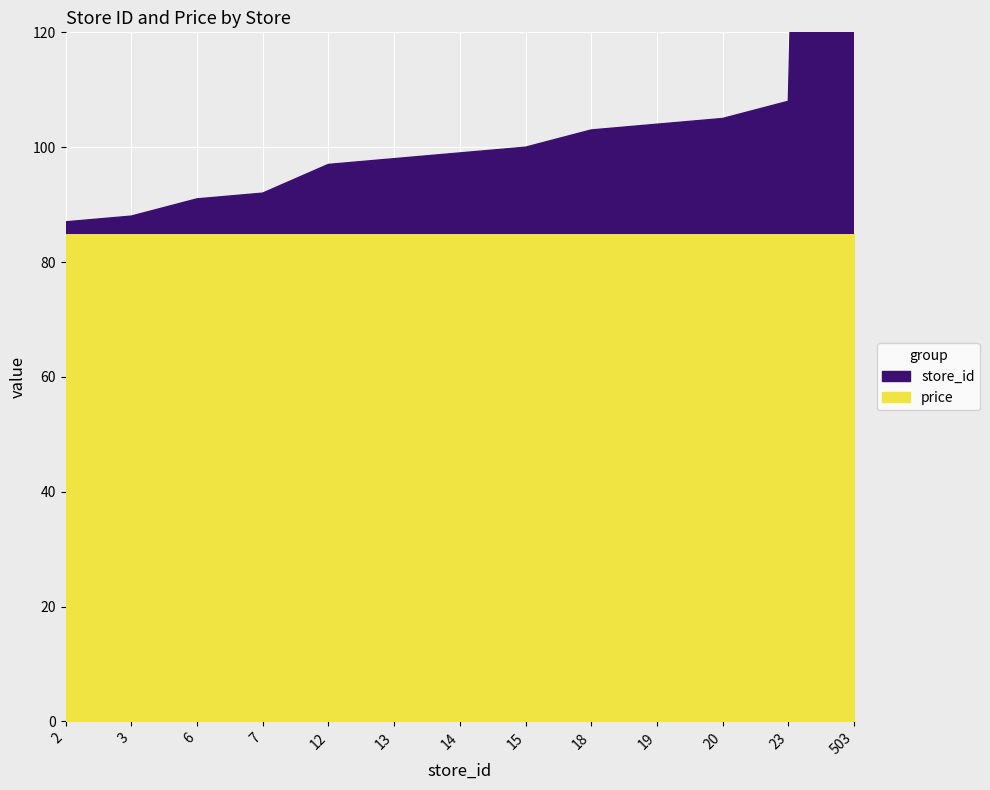

How many series are shown in this chart?

2